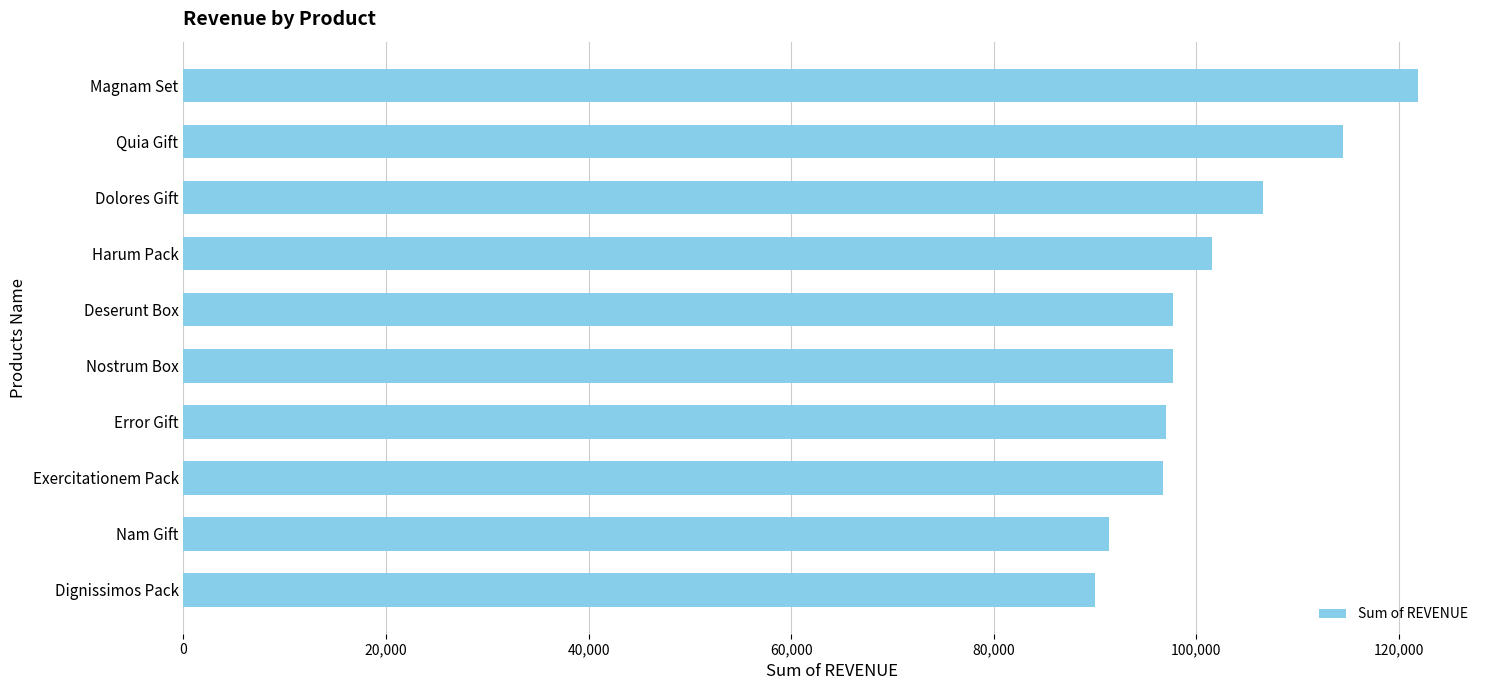

What is the difference between the values at Harum Pack and Magnam Set?

20349